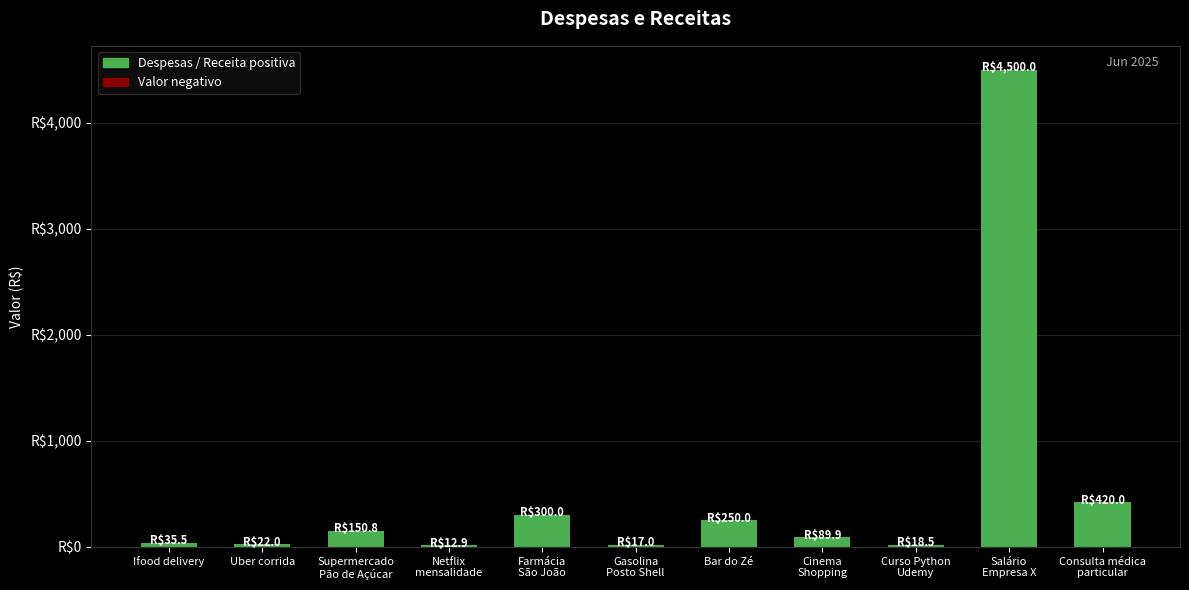

Are the bars horizontal?

No